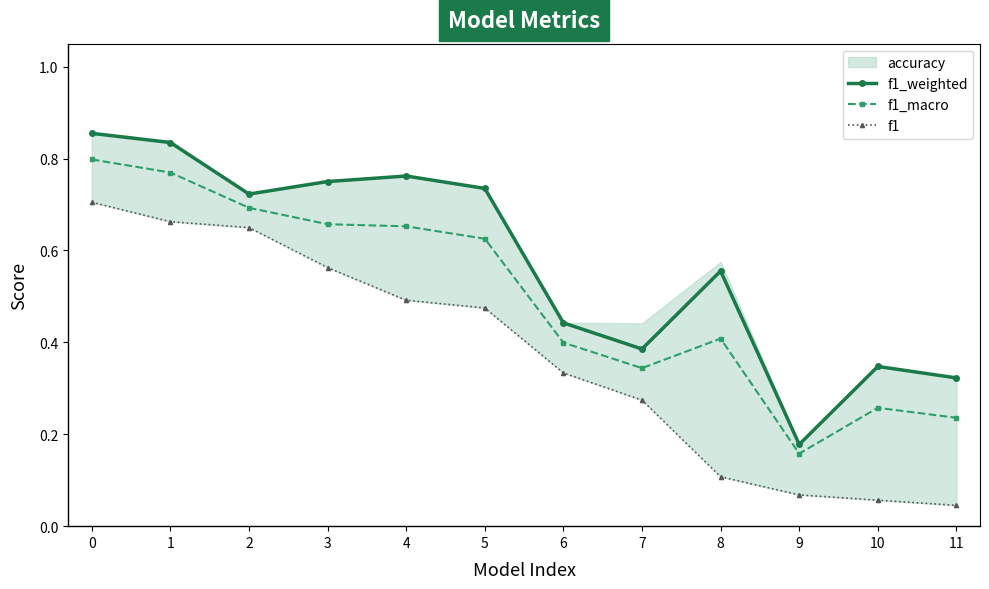

Reading left to right, extract all data points from this chart.

f1_weighted: 0.9	0.8	0.7	0.7	0.8	0.7	0.4	0.4	0.6	0.2	0.3	0.3
f1_macro: 0.8	0.8	0.7	0.7	0.7	0.6	0.4	0.3	0.4	0.2	0.3	0.2
f1: 0.7	0.7	0.6	0.6	0.5	0.5	0.3	0.3	0.1	0.1	0.1	0.0